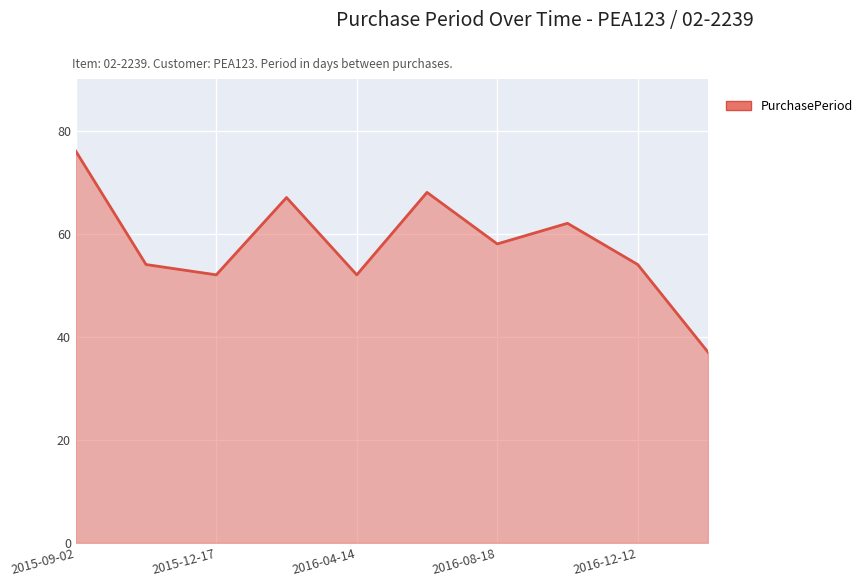

What is the greatest value displayed?

76